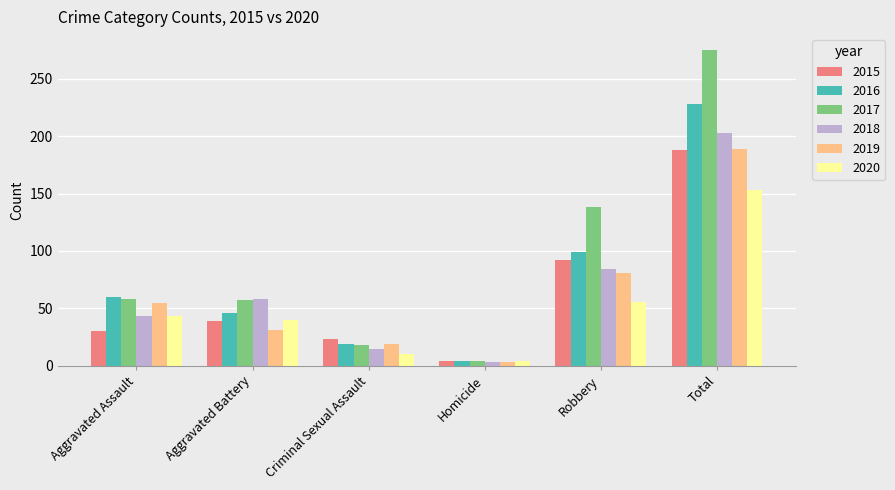

At which category does the chart reach its minimum across all series?

Homicide